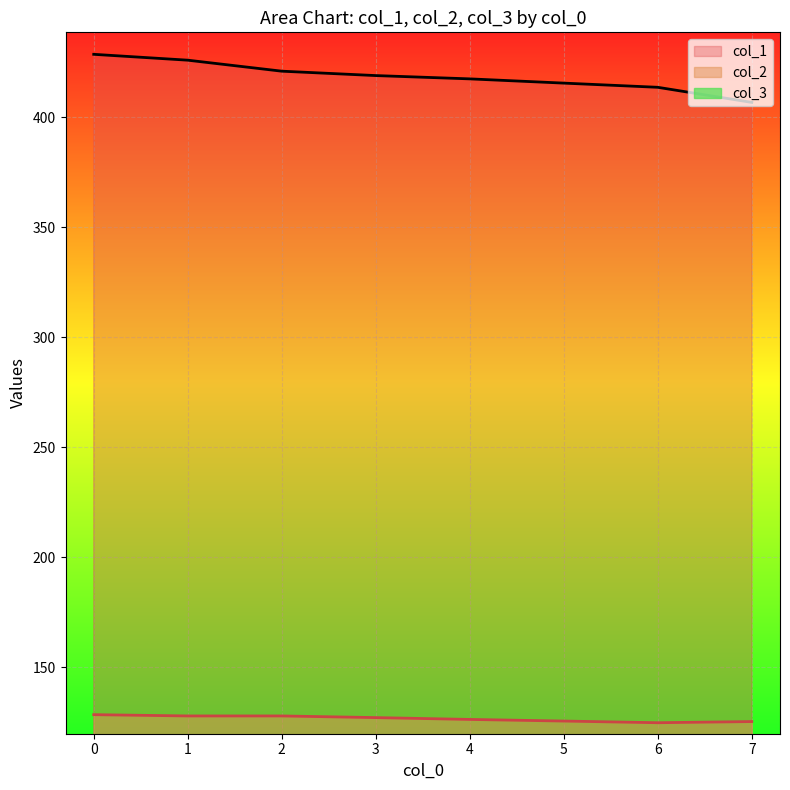

How many categories are shown in the chart?

16